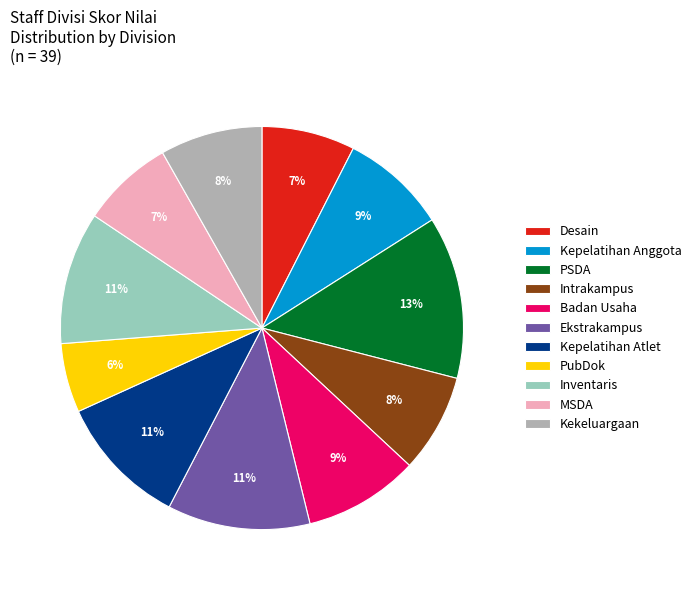

What is the smallest slice in the pie chart?

PubDok